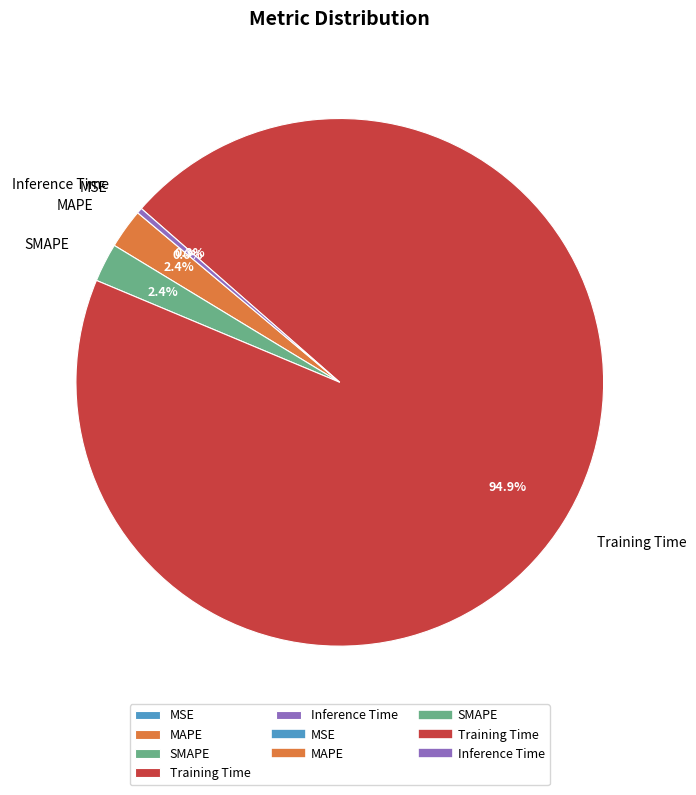

To the nearest percent, what is the difference between the largest and smallest slice percentages?

95%